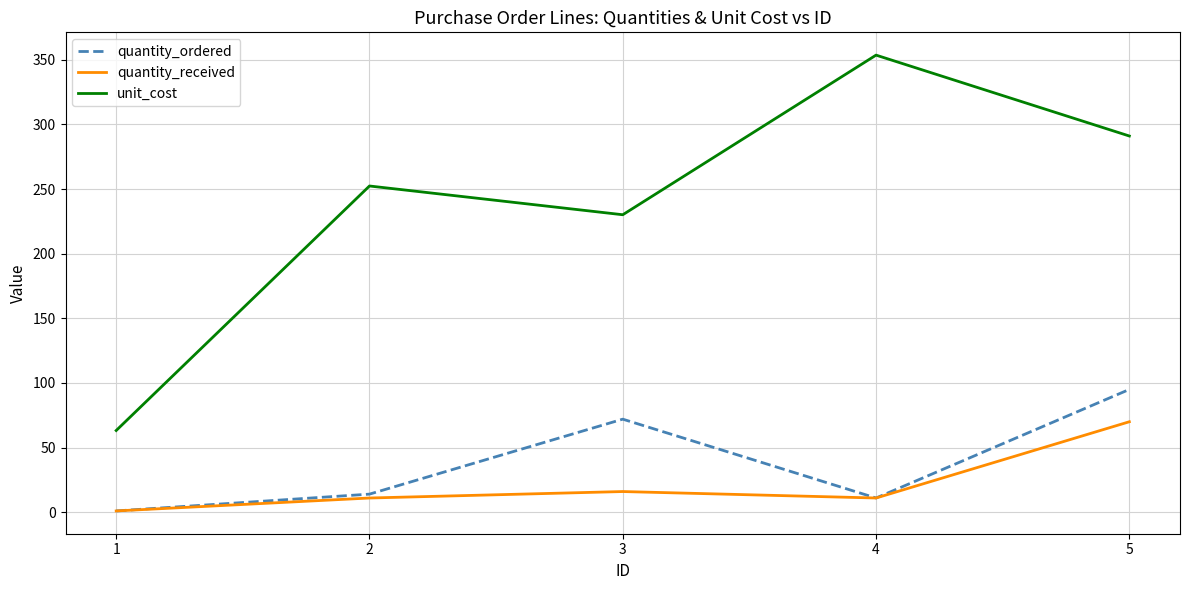

Reading right to left, transcribe all the data shown in this chart.

quantity_ordered: 5=95.0	4=11.0	3=72.0	2=14.0	1=1.0
quantity_received: 5=70.0	4=11.0	3=16.0	2=11.0	1=1.0
unit_cost: 5=291.1	4=353.7	3=230.2	2=252.4	1=63.2